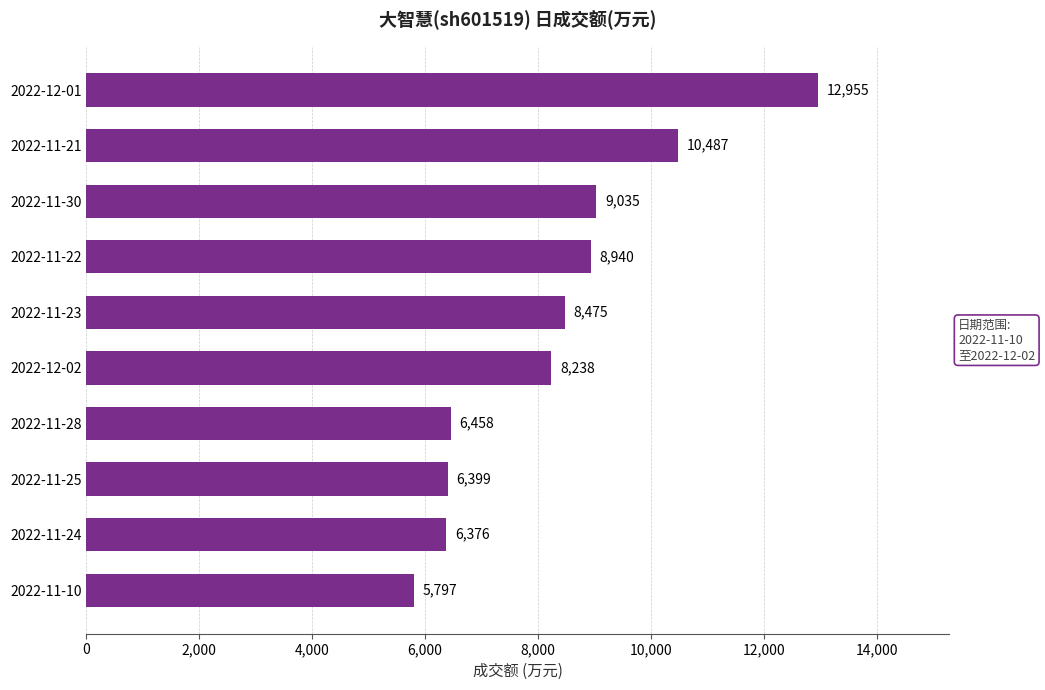

At which category does the chart reach its minimum across all series?

2022-11-10